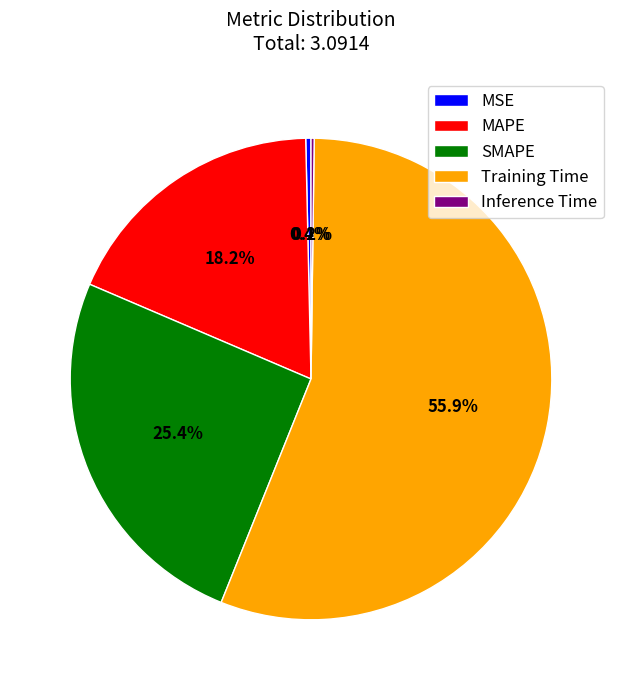

Which has a higher value, MSE or Training Time?

Training Time